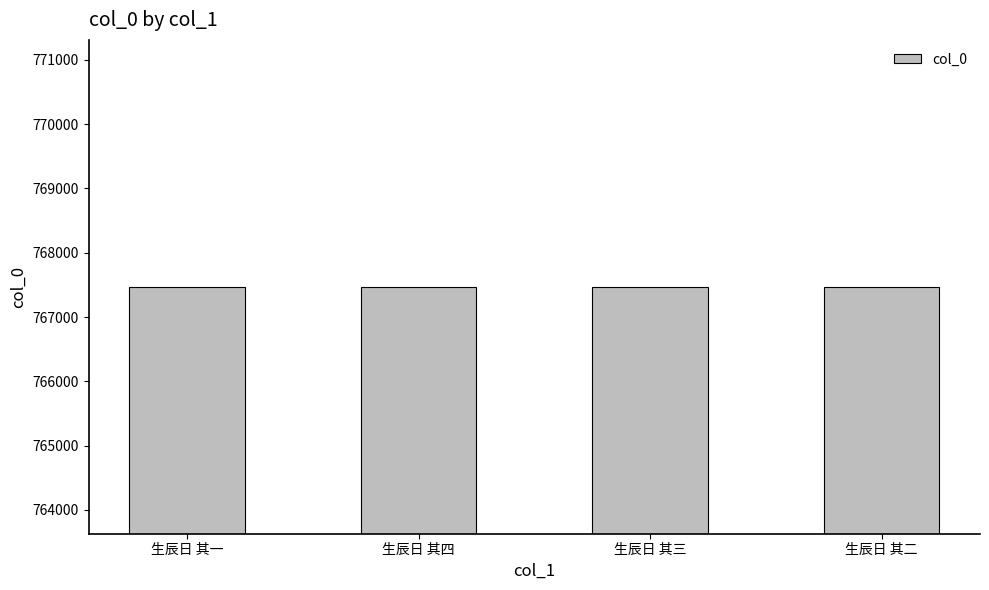

What is the minimum value shown in the chart?

767468